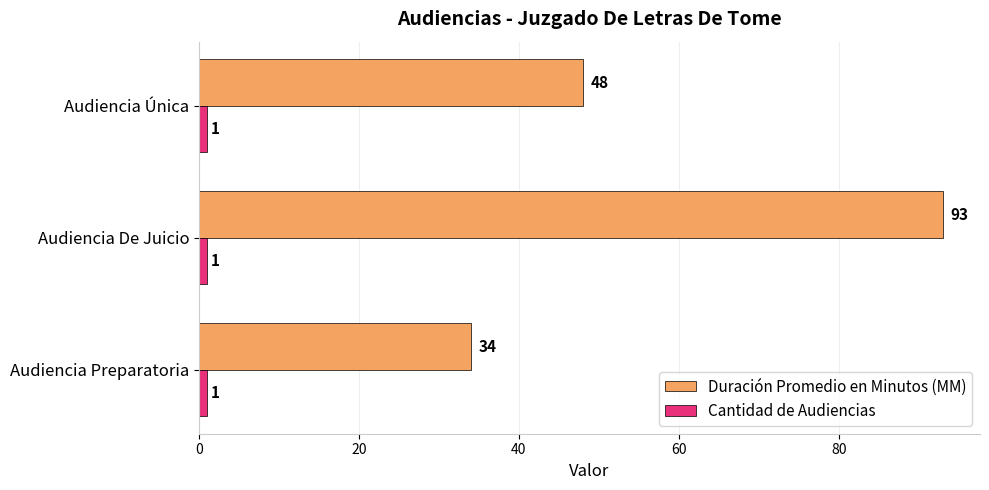

Which series has the largest range (max minus min)?

Duración Promedio en Minutos (MM)